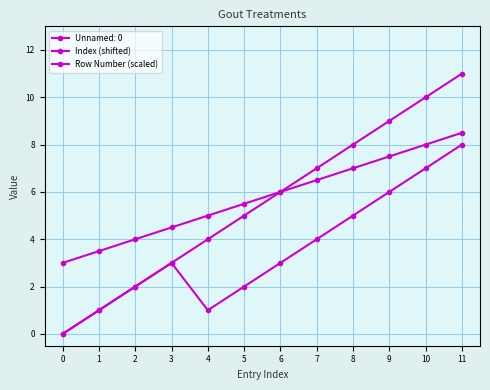

What is the difference between the Row Number (scaled) values at 10 and 3?

3.5